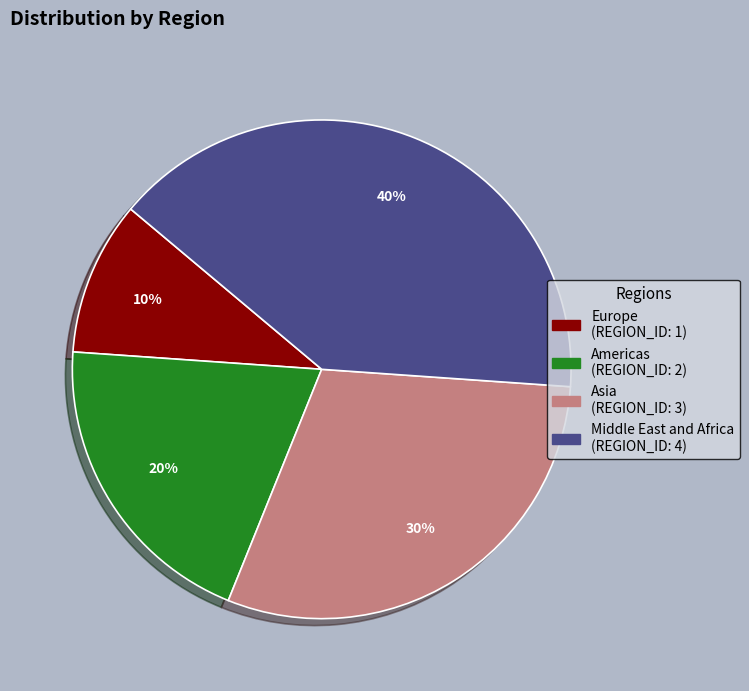

To the nearest percent, what percentage of the pie is Americas?

20%